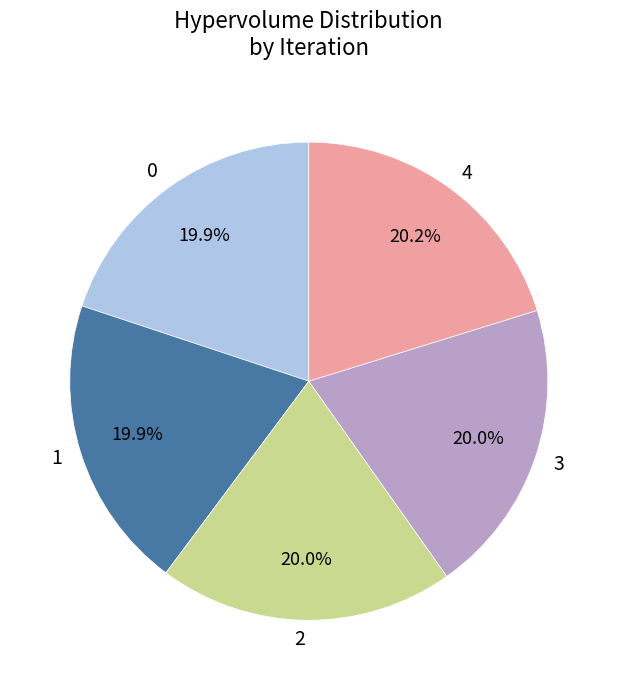

To the nearest percent, what portion does 2 represent?

20%